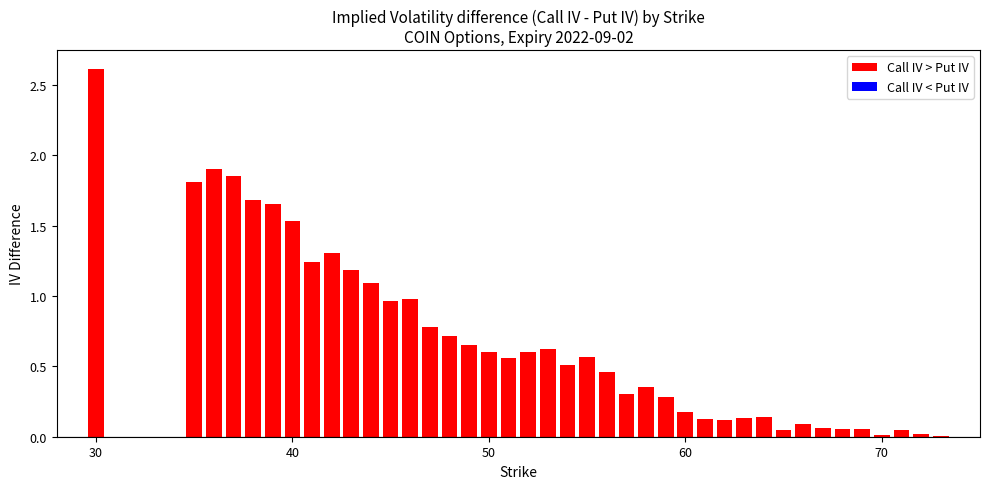

What is the maximum value shown in the chart?

2.6